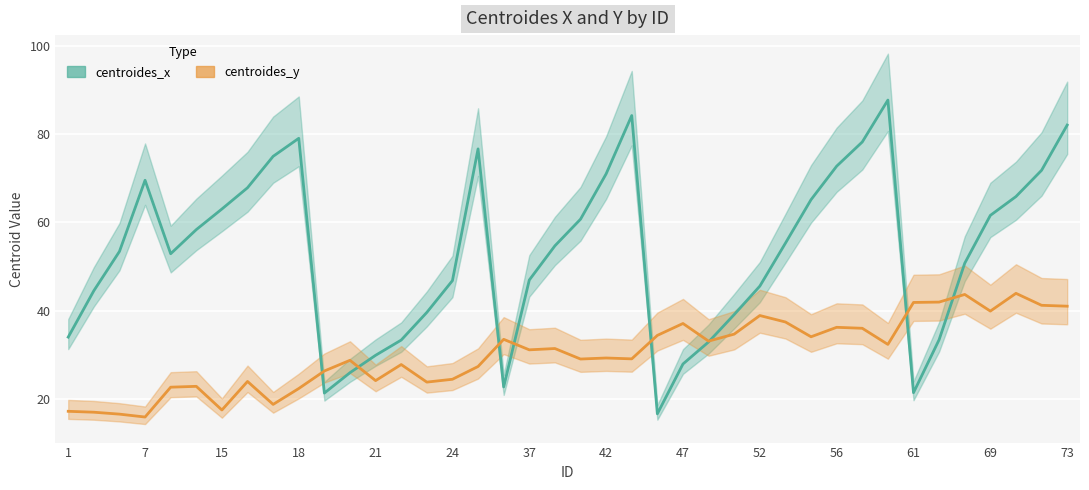

What is the sum of the centroides_y values at 25 and 14?

56.9